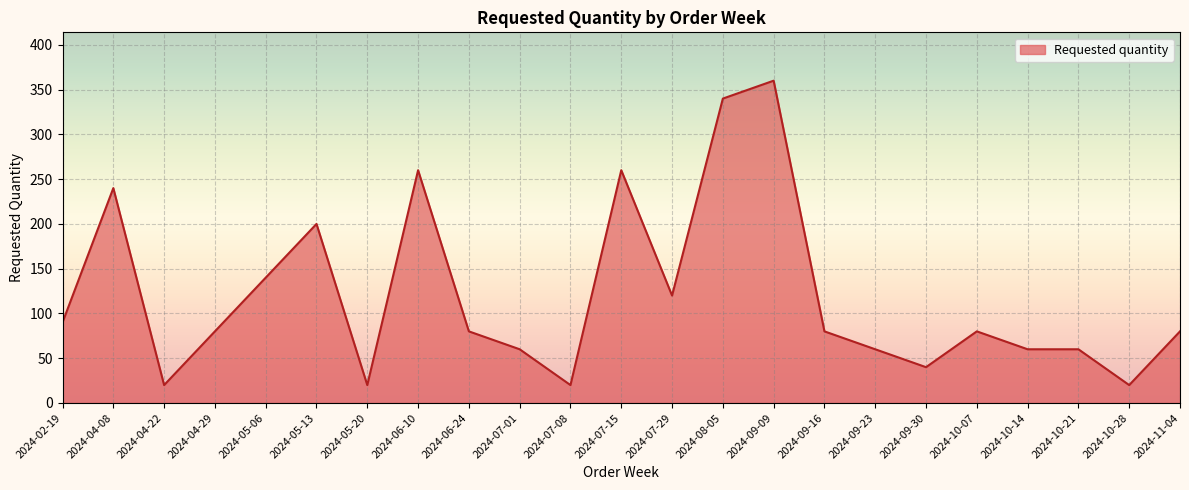

What is the sum of the values at 2024-09-09 and 2024-09-23?

420